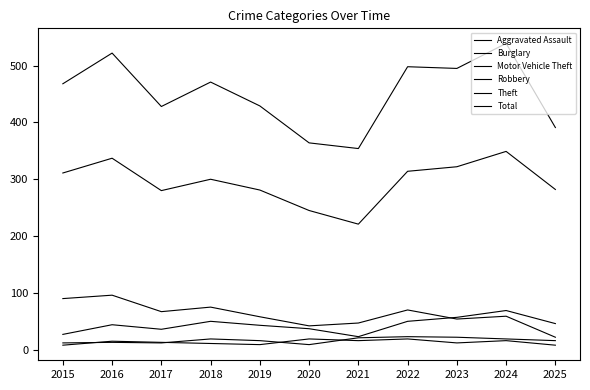

Where does the Total series first go above 468?

2016